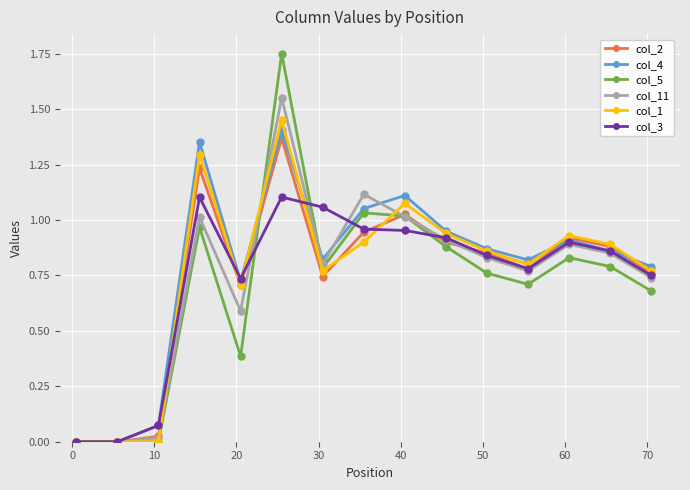

True or false: col_3 and col_1 cross at least once.

True